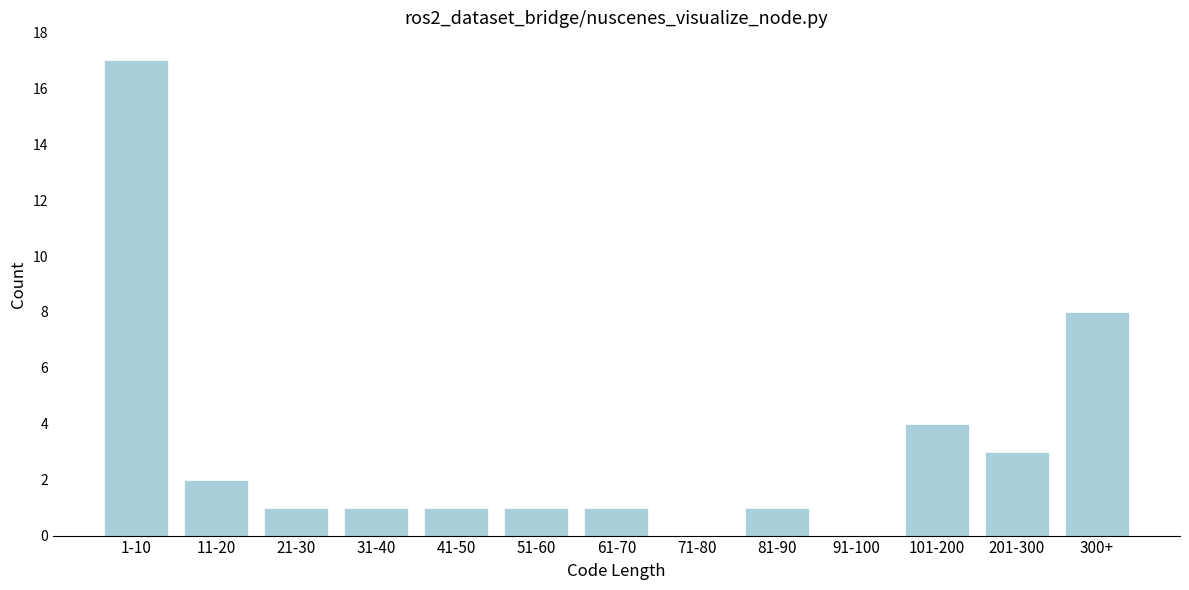

Reading right to left, transcribe all the data shown in this chart.

300+=8	201-300=3	101-200=4	91-100=0	81-90=1	71-80=0	61-70=1	51-60=1	41-50=1	31-40=1	21-30=1	11-20=2	1-10=17